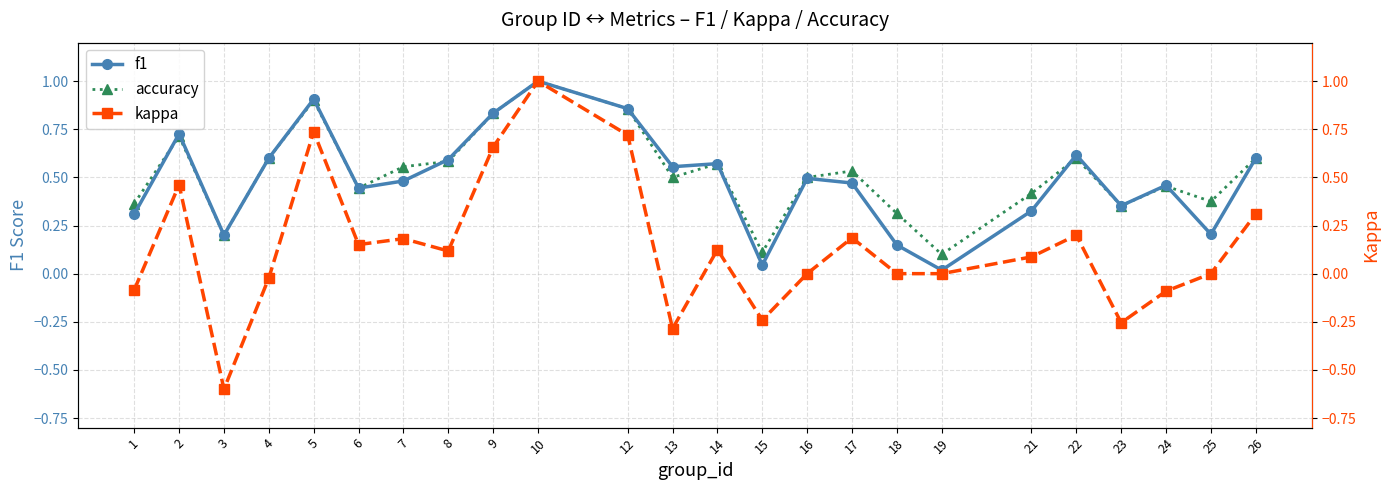

Does the chart have visible grid lines?

Yes